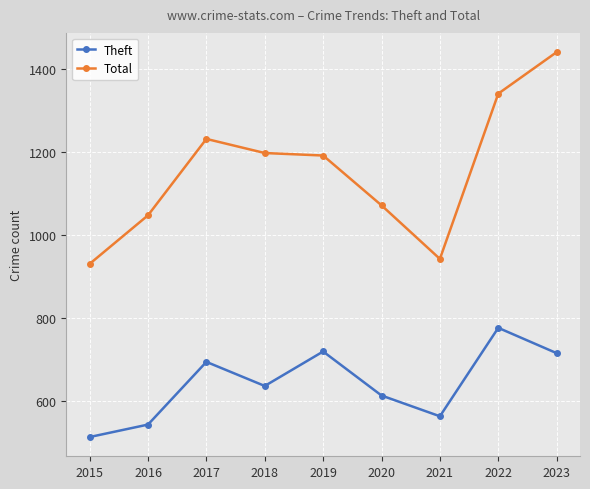

Rank the series by their average value, from lowest to highest.

Theft, Total